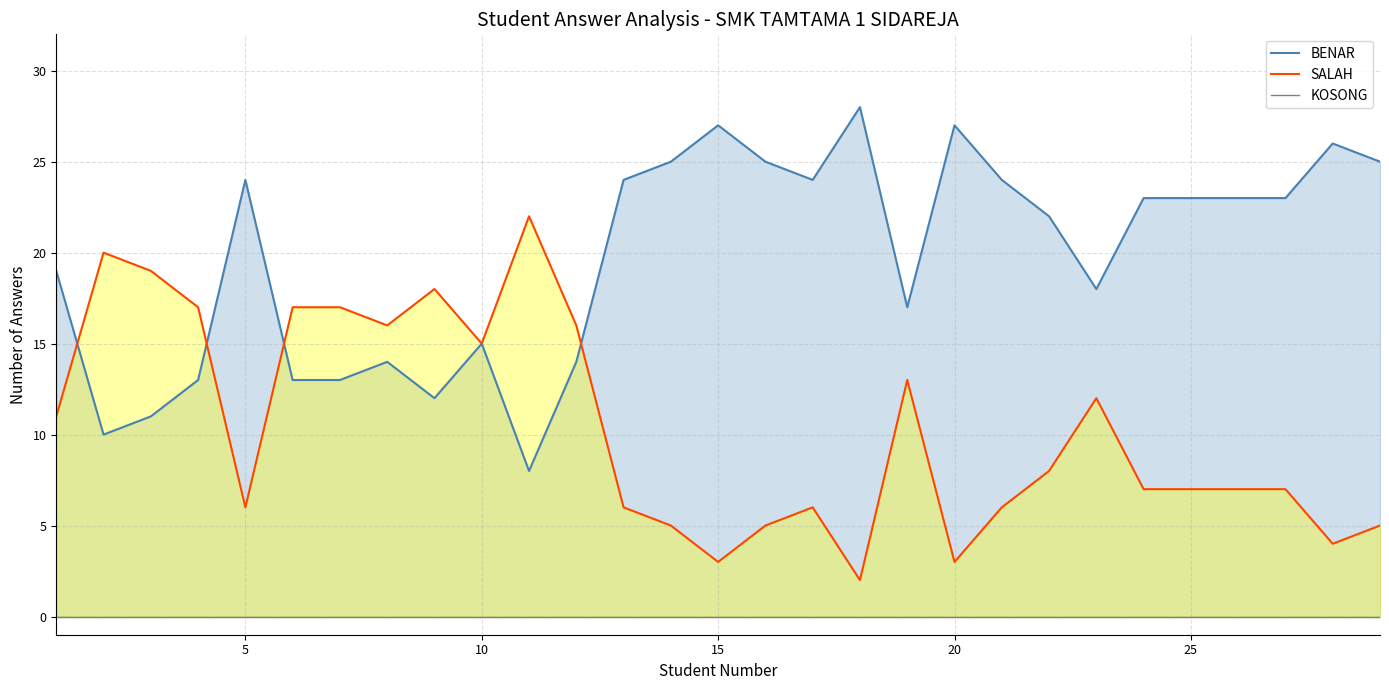

What is the maximum value for SALAH?

22